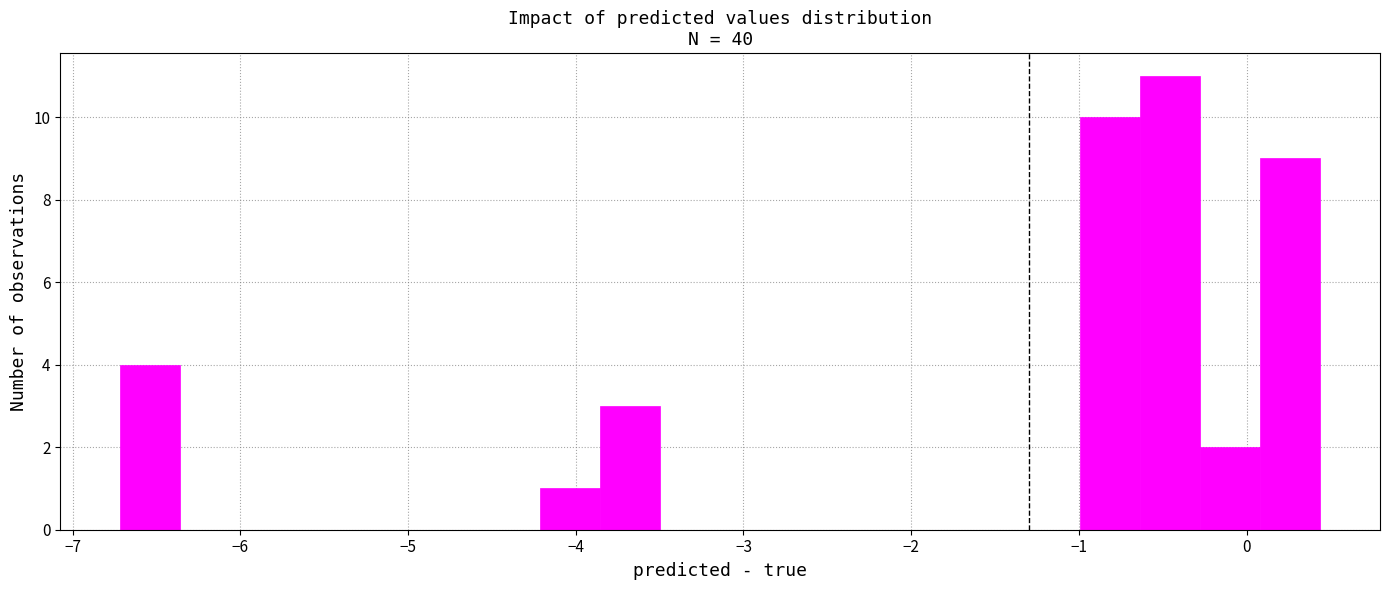

Around what value on the x-axis is the tallest bar? Give the approximate position of its centre, as read against the axis.

-0.5